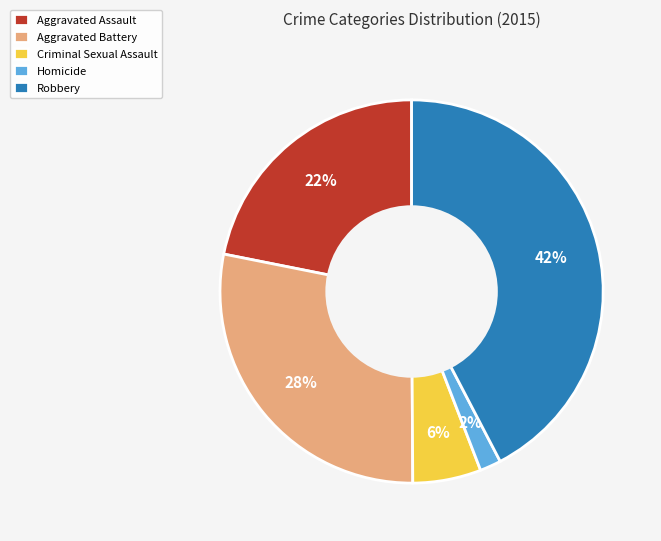

Is the sum of Aggravated Battery and Robbery greater than half?

Yes